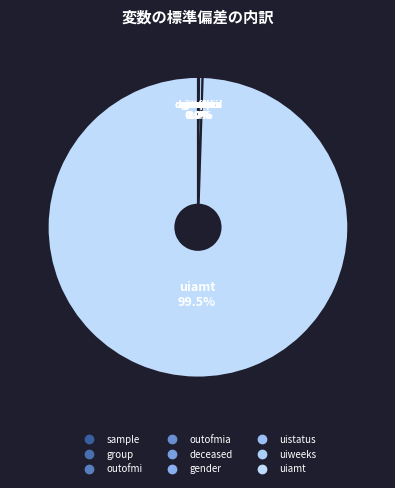

What is the largest slice in the pie chart?

uiamt